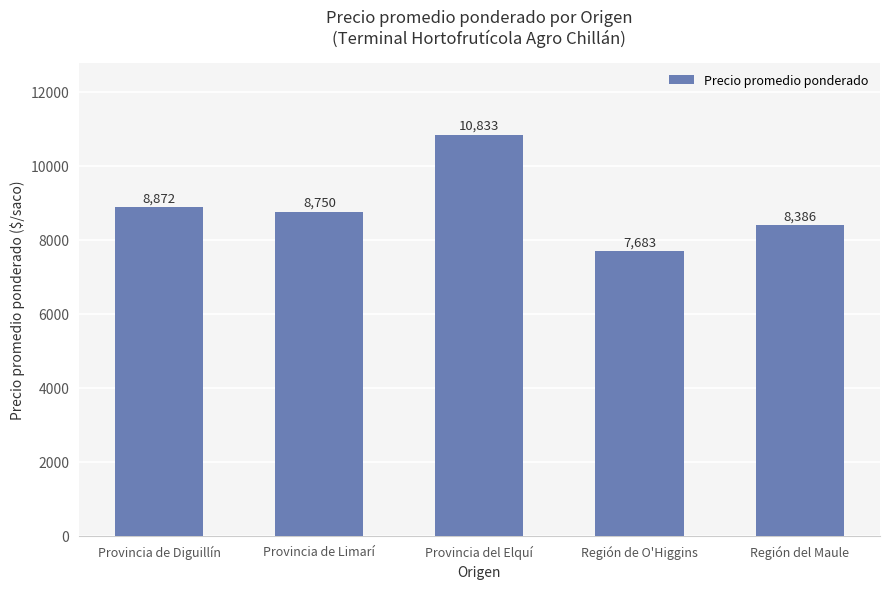

What is the change in value from Provincia de Diguillín to Región del Maule?

-486